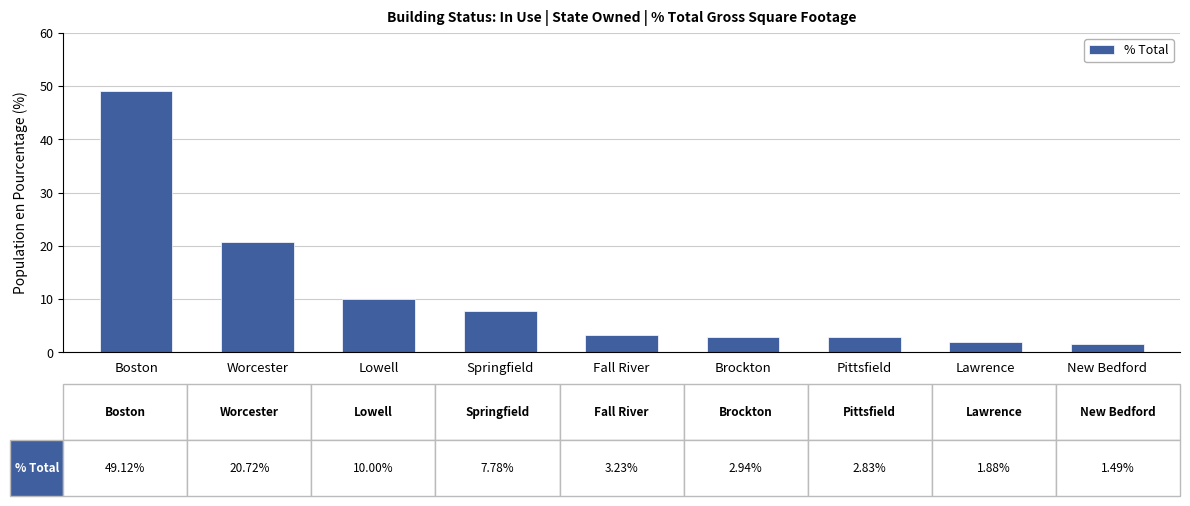

What is the difference between the maximum and minimum values?

47.6